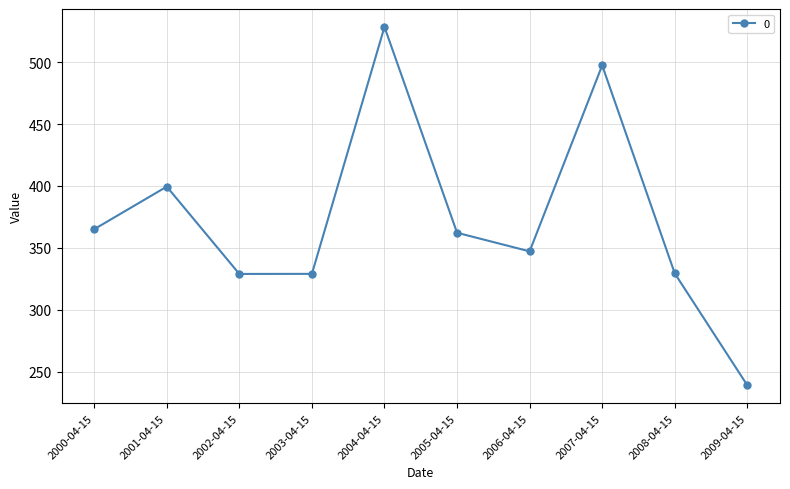

Is it true that the value at 2000-04-15 is 492.6?

False